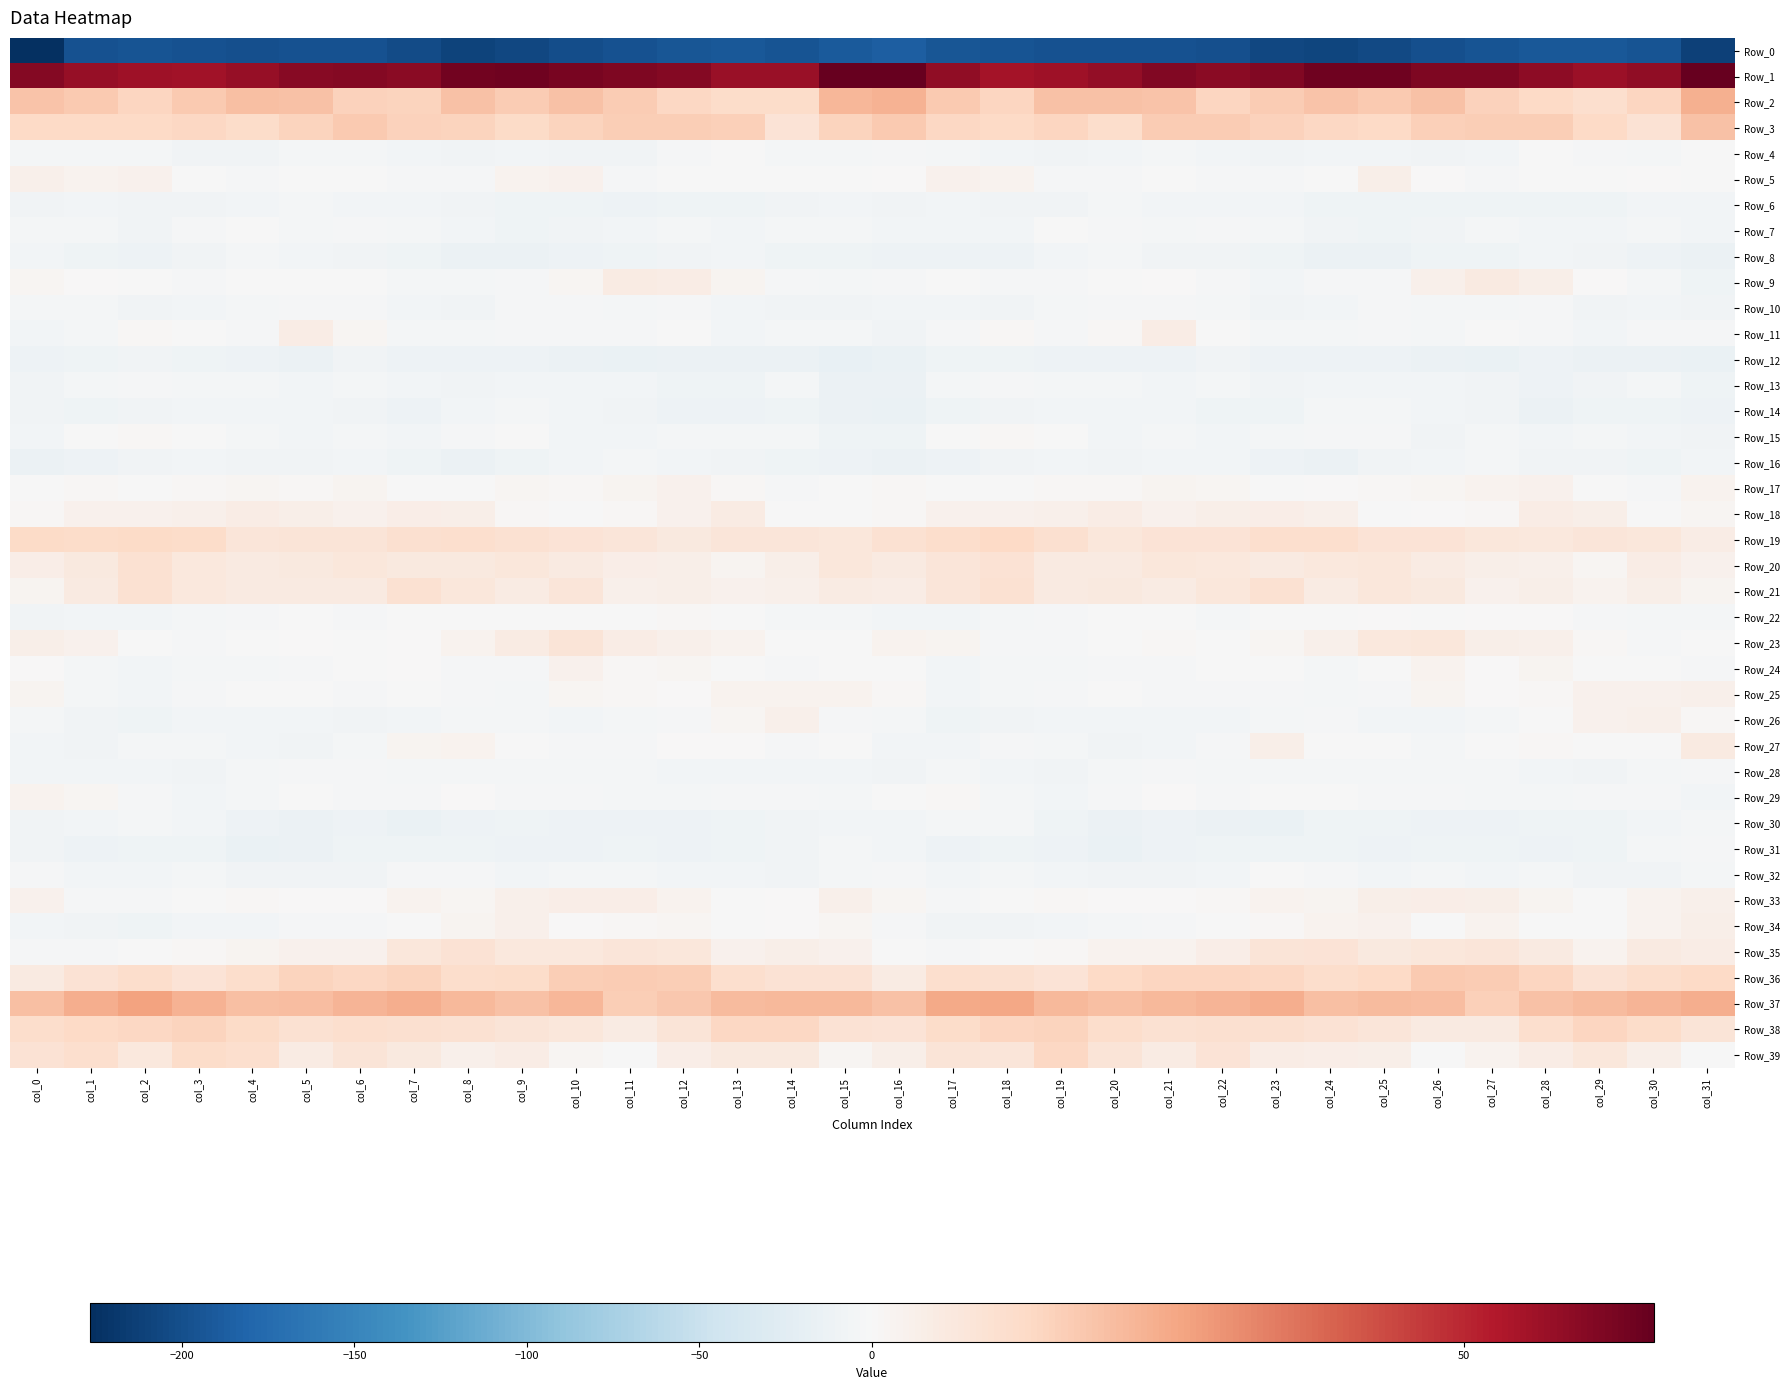

Which has a higher value, col_31 or col_29?

col_29